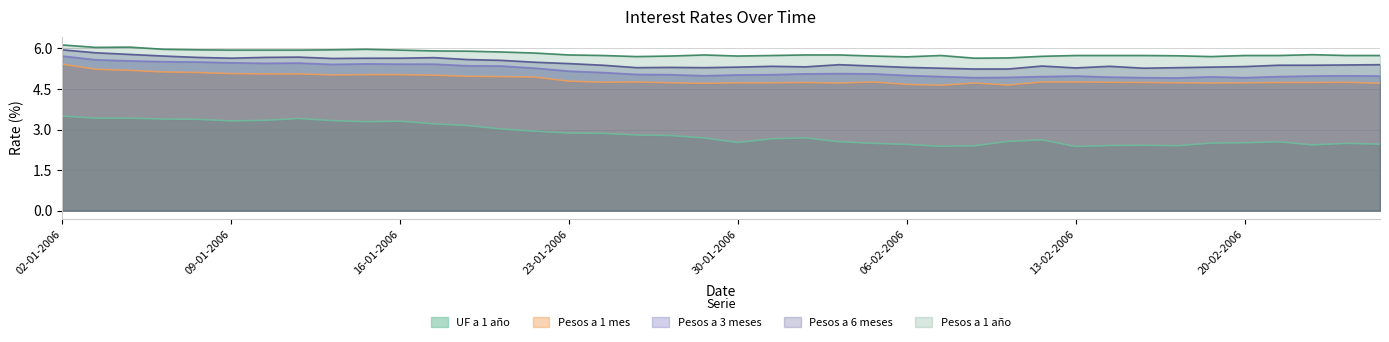

What is the average value of the Pesos a 1 año series?

5.8